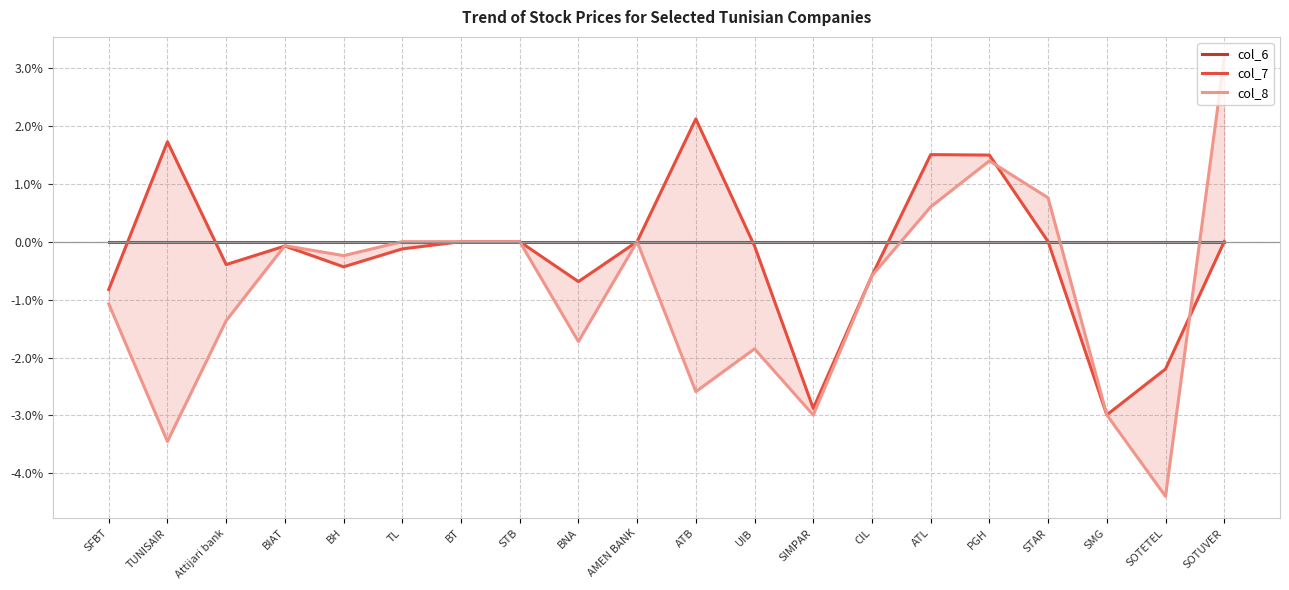

Reading left to right, list all the values displayed in this chart.

col_6: SFBT=0.0	TUNISAIR=0.0	Attijari bank=0.0	BIAT=0.0	BH=0.0	TL=0.0	BT=0.0	STB=0.0	BNA=0.0	AMEN BANK=0.0	ATB=0.0	UIB=0.0	SIMPAR=0.0	CIL=0.0	ATL=0.0	PGH=0.0	STAR=0.0	SMG=0.0	SOTETEL=0.0	SOTUVER=0.0
col_7: SFBT=-0.8	TUNISAIR=1.7	Attijari bank=-0.4	BIAT=-0.1	BH=-0.4	TL=-0.1	BT=0.0	STB=0.0	BNA=-0.7	AMEN BANK=0.0	ATB=2.1	UIB=-0.1	SIMPAR=-2.9	CIL=-0.6	ATL=1.5	PGH=1.5	STAR=0.0	SMG=-3.0	SOTETEL=-2.2	SOTUVER=0.0
col_8: SFBT=-1.1	TUNISAIR=-3.4	Attijari bank=-1.4	BIAT=-0.1	BH=-0.2	TL=0.0	BT=0.0	STB=0.0	BNA=-1.7	AMEN BANK=0.0	ATB=-2.6	UIB=-1.8	SIMPAR=-3.0	CIL=-0.6	ATL=0.6	PGH=1.4	STAR=0.8	SMG=-3.0	SOTETEL=-4.4	SOTUVER=3.2